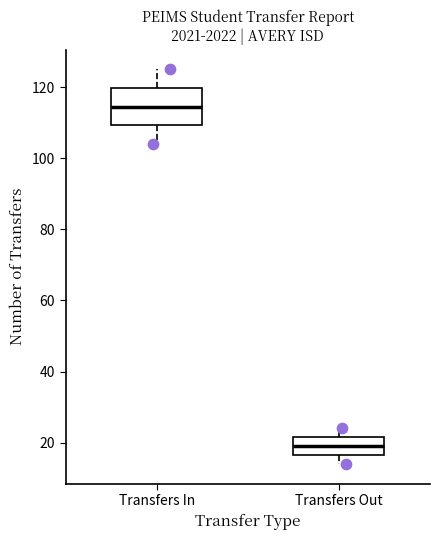

Where does the median line of the box for Transfers In sit on the y-axis? The values are not printed on the chart, so give them approximately, as read against the axis.

114